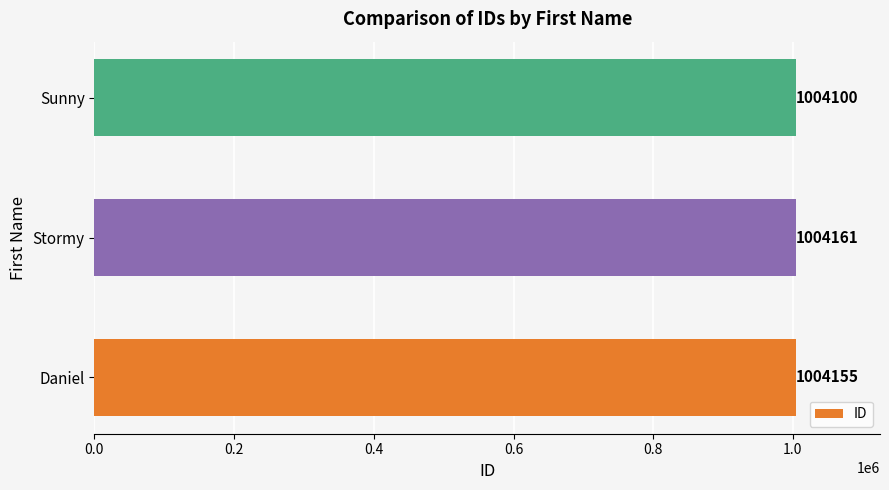

Reading bottom to top, transcribe all the data shown in this chart.

1004155	1004161	1004100